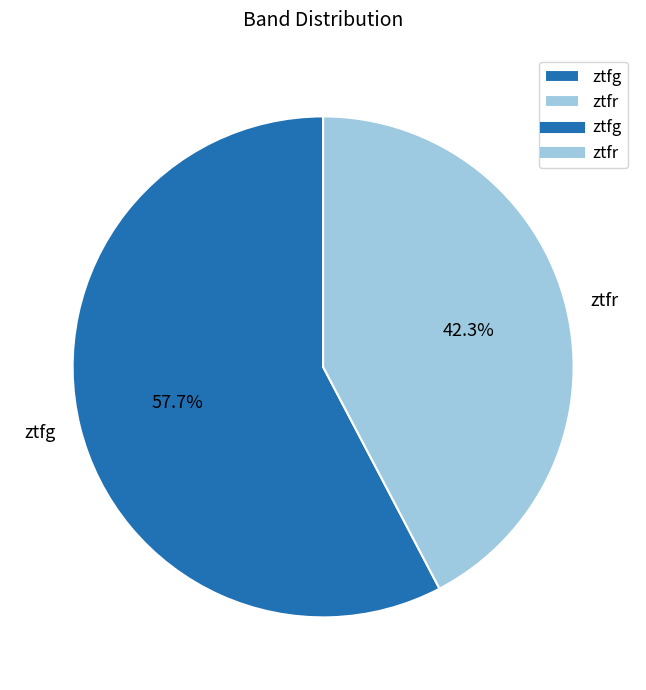

What percentage is the ztfg slice, to the nearest percent?

58%